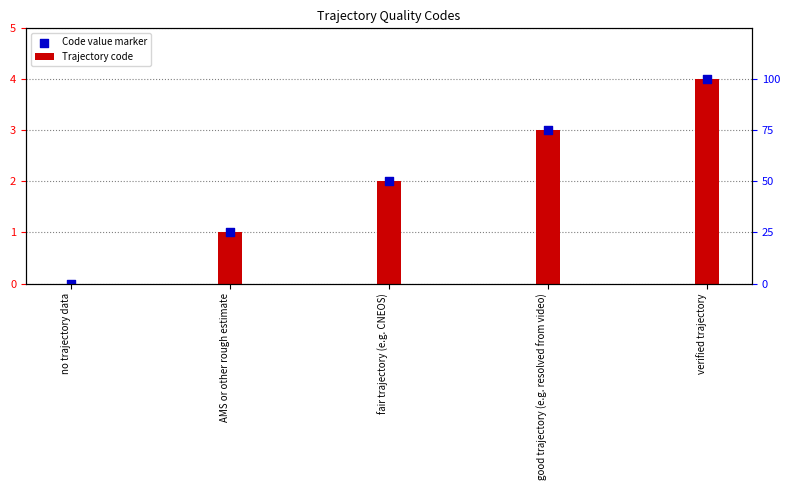

At which category is the sum across all series the highest?

verified trajectory